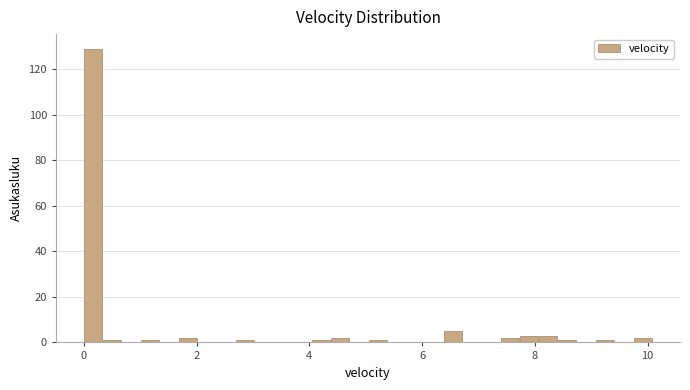

Around what value on the x-axis is the tallest bar? Give the approximate position of its centre, as read against the axis.

0.2